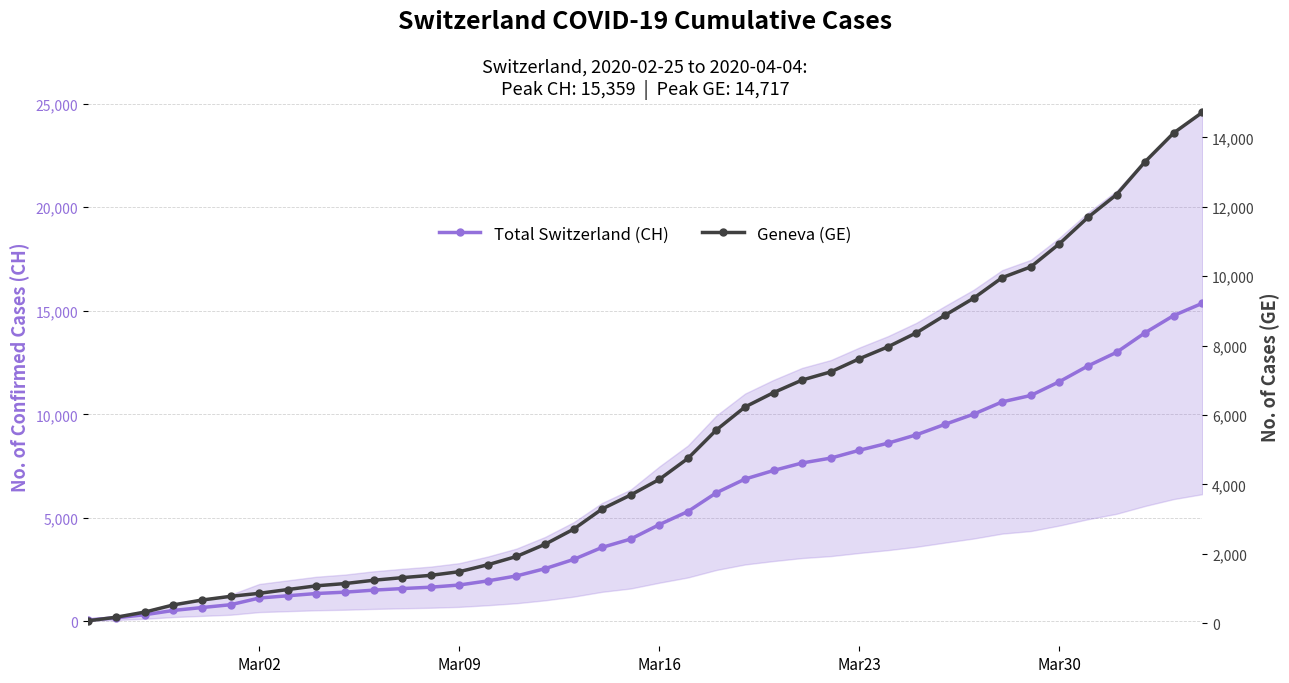

The value of Geneva (GE) at Mar16 is 4147. True or false?

True